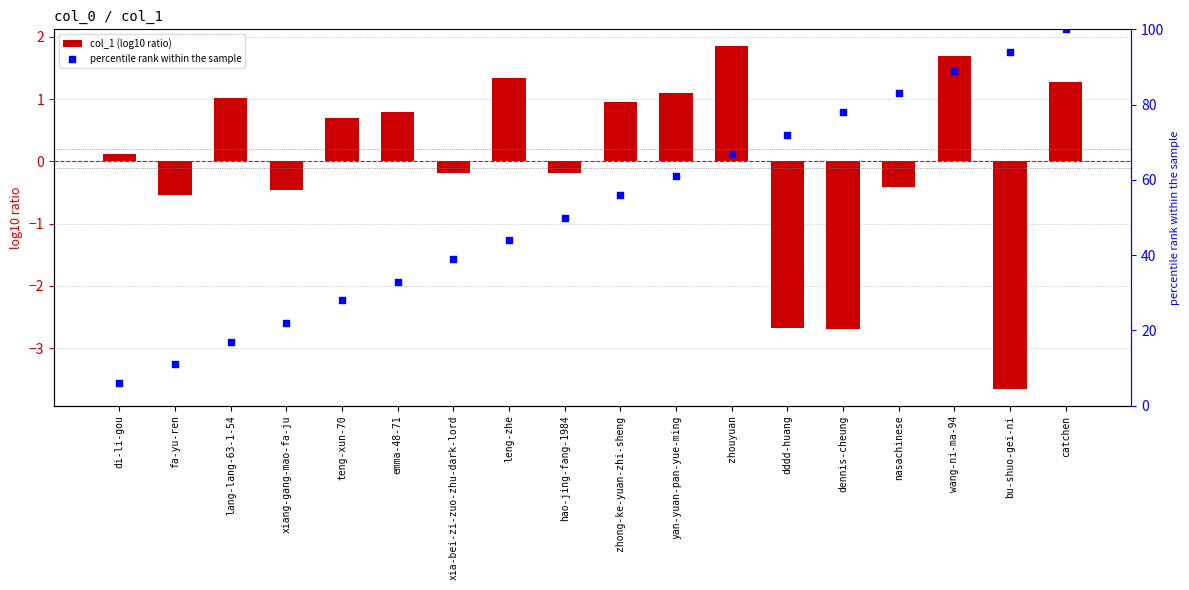

What are all the series names shown in the legend?

col_1 (log10 ratio), percentile rank within the sample